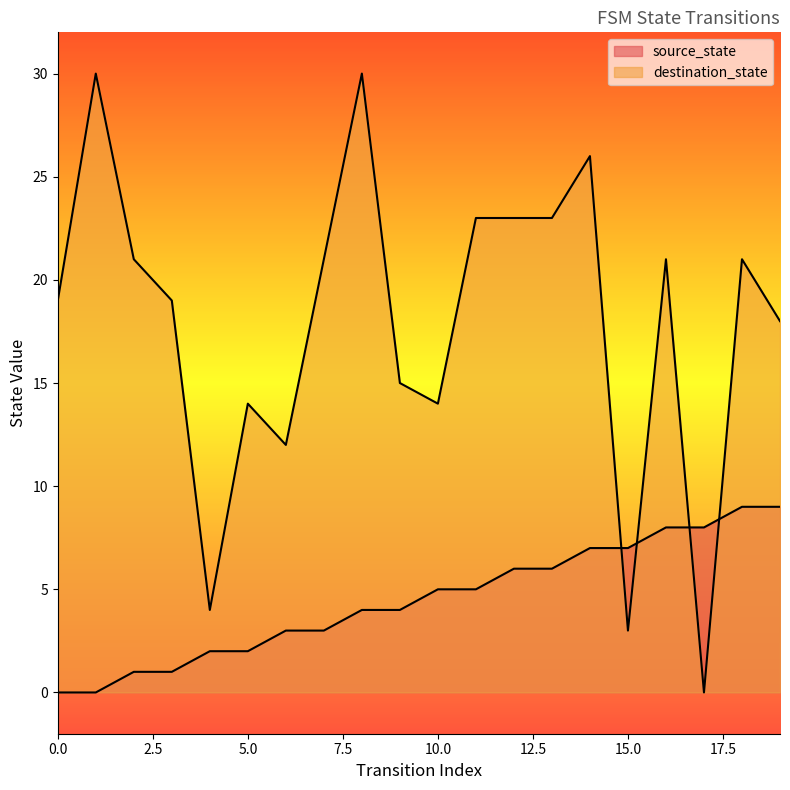

True or false: source_state has more than 2 points higher than both neighbors.

False